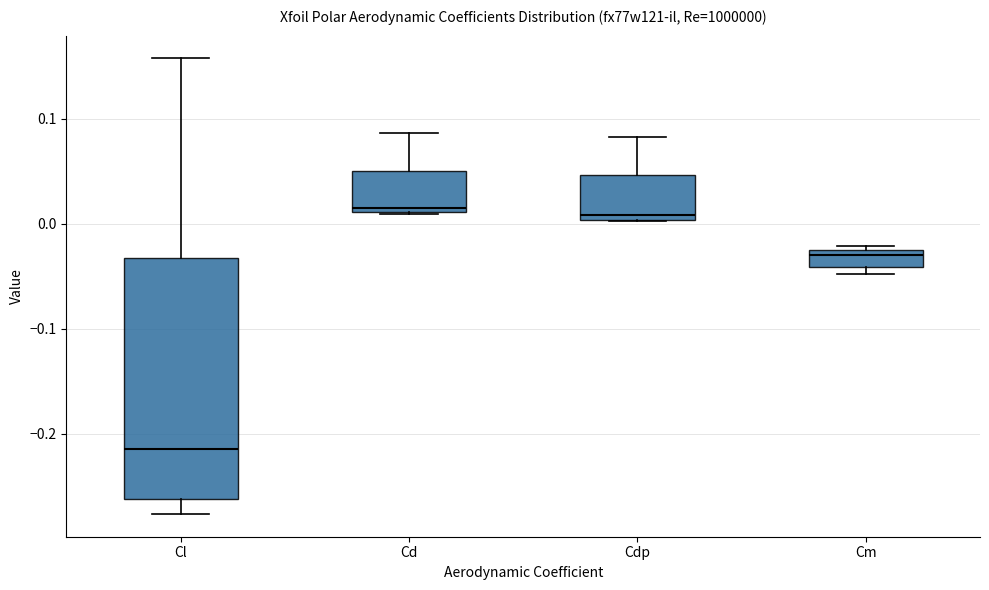

Reading left to right, read every box against the y-axis: the position of its median line, the range the box covers, and the ends of its whiskers. The values are not printed on the chart, so give them approximately, as read against the axis.

Cl: median -0.21, box -0.26 to -0.03, whiskers -0.28 to 0.16
Cd: median 0.01 (just above the box's lower edge), box 0.01 to 0.05, whiskers 0.01 to 0.09
Cdp: median 0.01, box 0.00 to 0.05, whiskers 0.00 to 0.08
Cm: median -0.03, box -0.04 to -0.02, whiskers -0.05 to -0.02 (just above the box's upper edge)